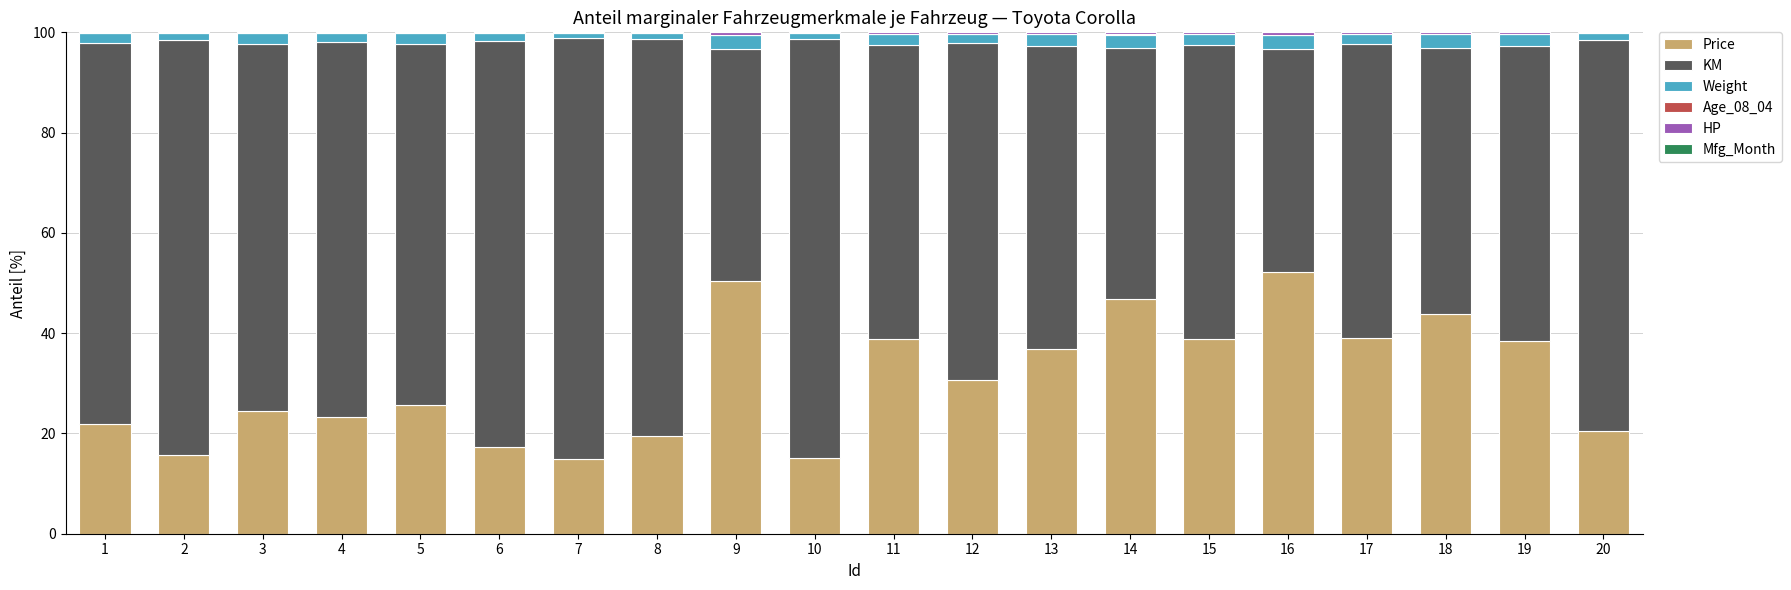

The value of Price at 17 is 60.2. True or false?

False